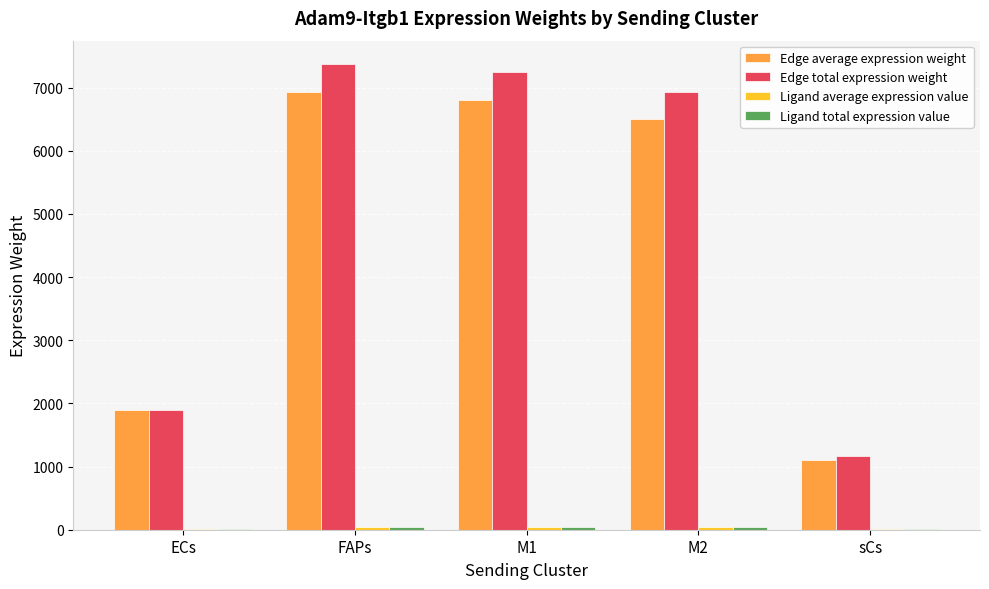

The value of Edge total expression weight at M1 is 7247.8. True or false?

True